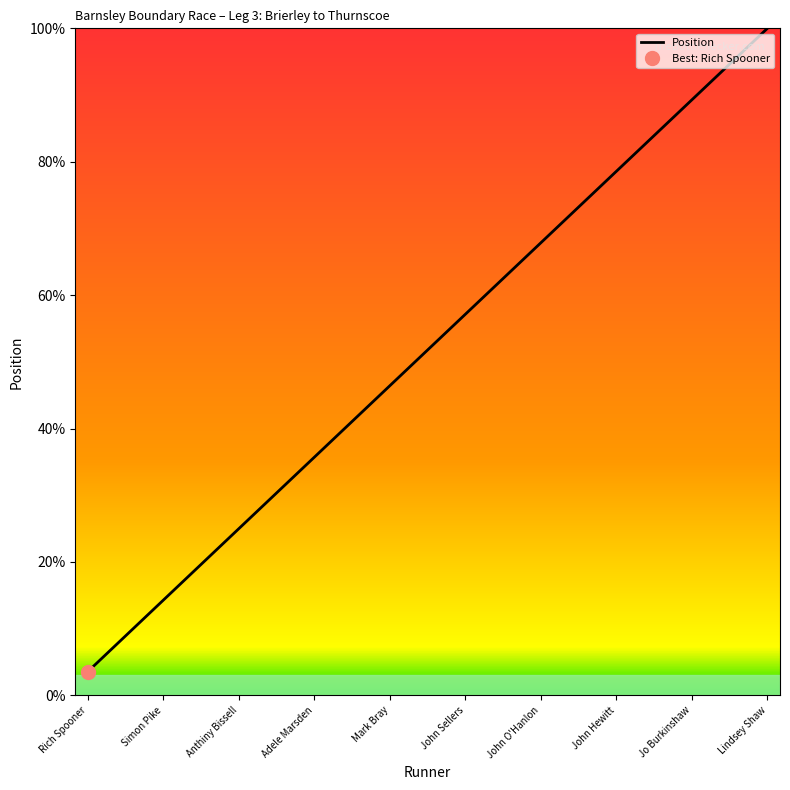

What value does the Position series have at John Hewitt?

78.6